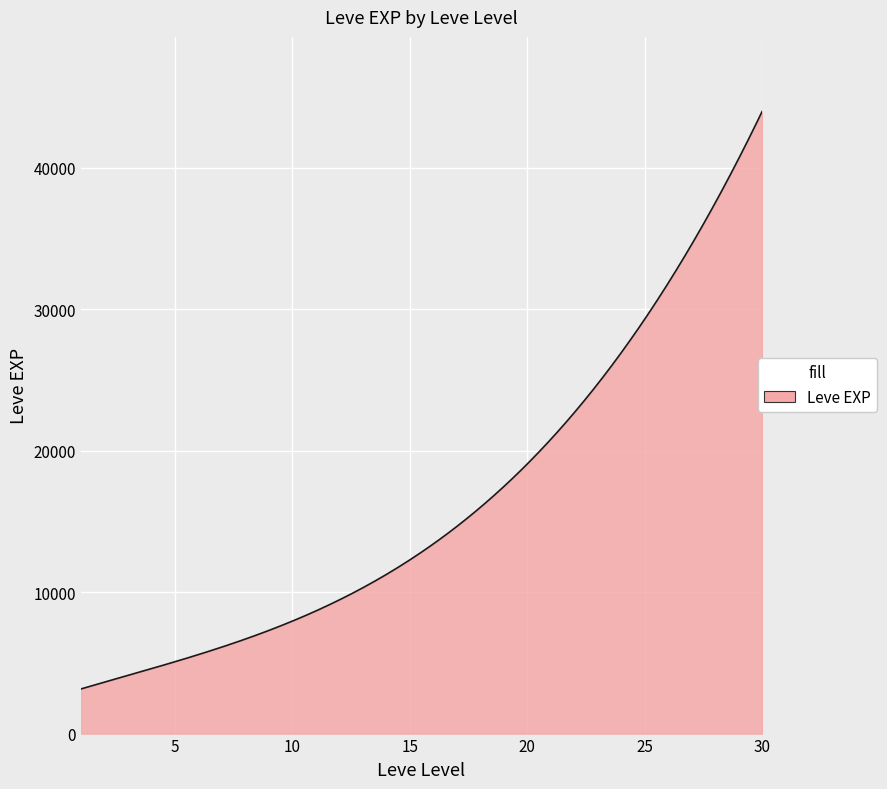

What is the minimum value shown in the chart?

3154.4